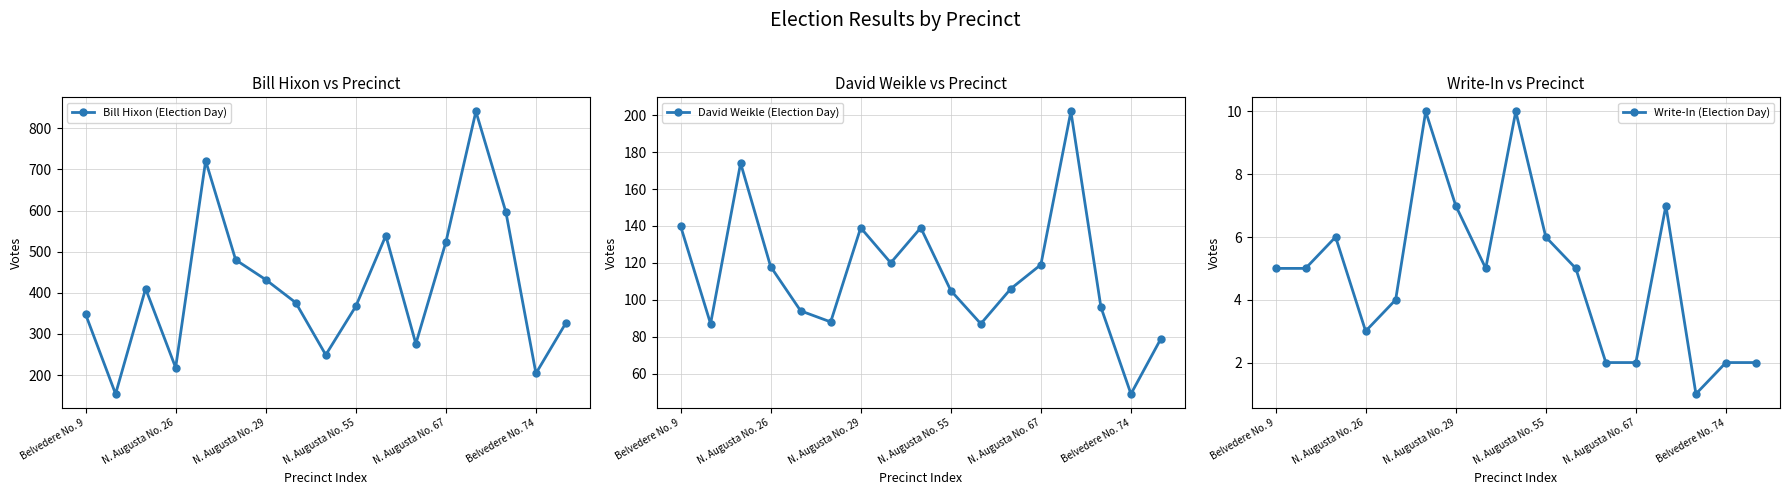

True or false: Write-In (Election Day) has more than 1 interior local peaks.

True